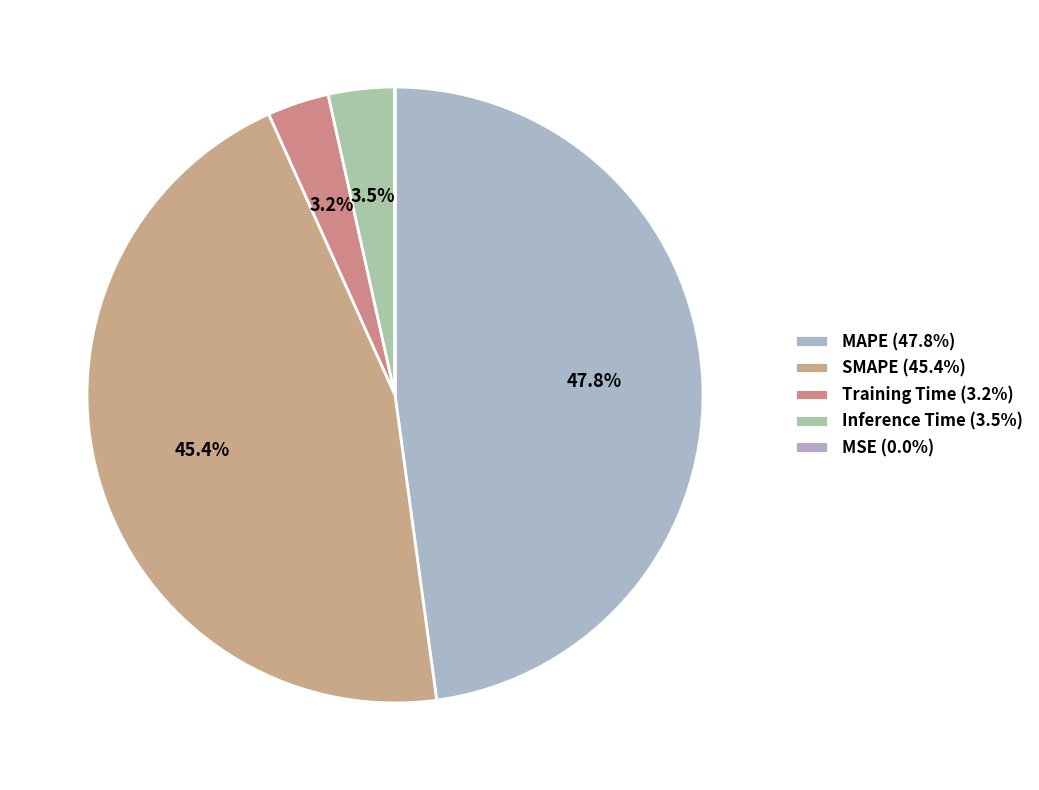

Count the number of slices in the pie.

5